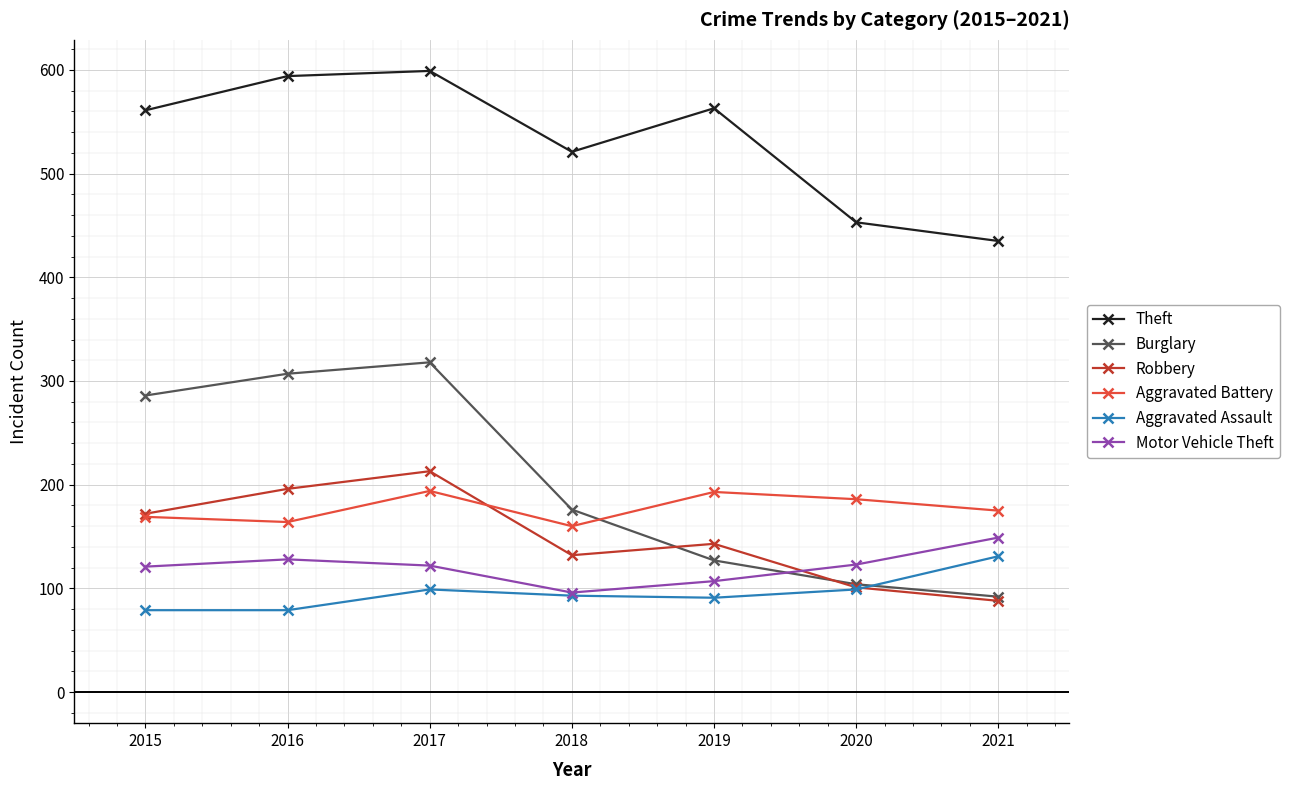

What is the value of the Burglary point at the 2nd from the left?

307